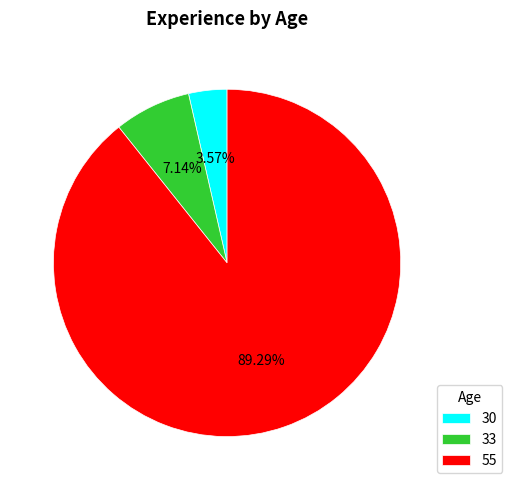

Does any single category account for the majority?

Yes